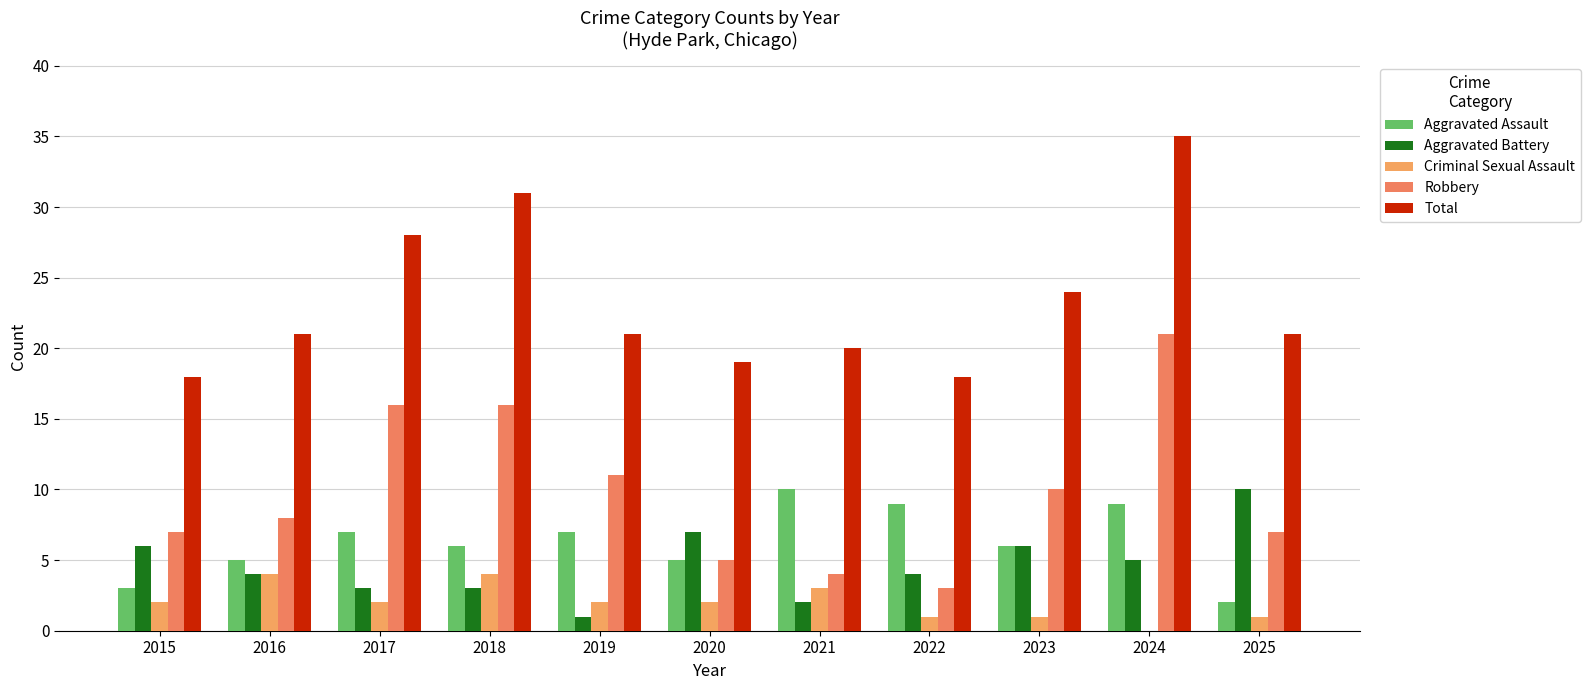

How many groups of bars are there?

11